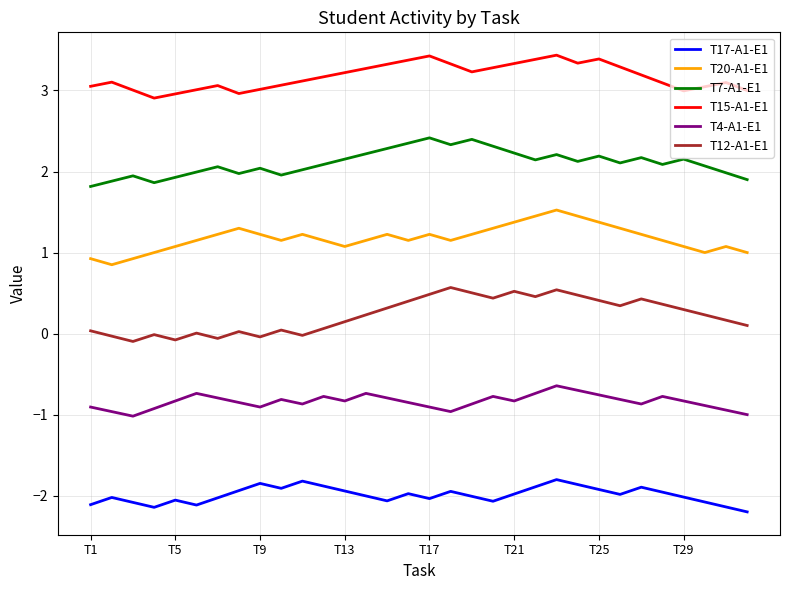

True or false: T20-A1-E1 and T17-A1-E1 intersect in this chart.

False